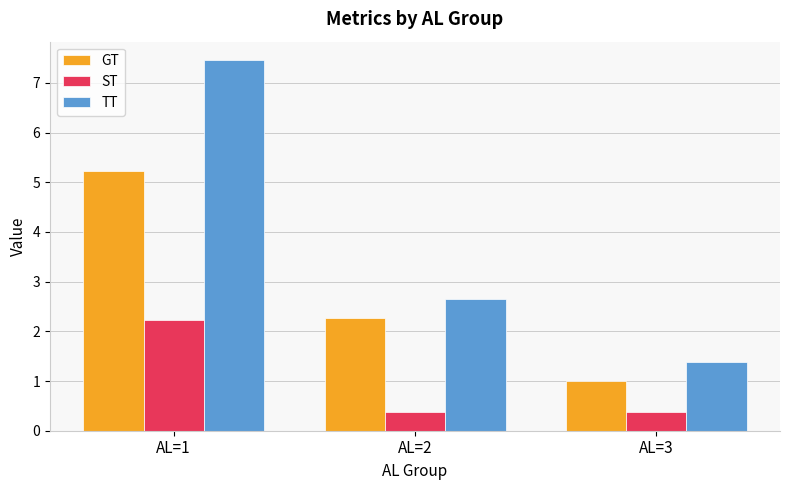

Which series changed the most between AL=2 and AL=3?

TT